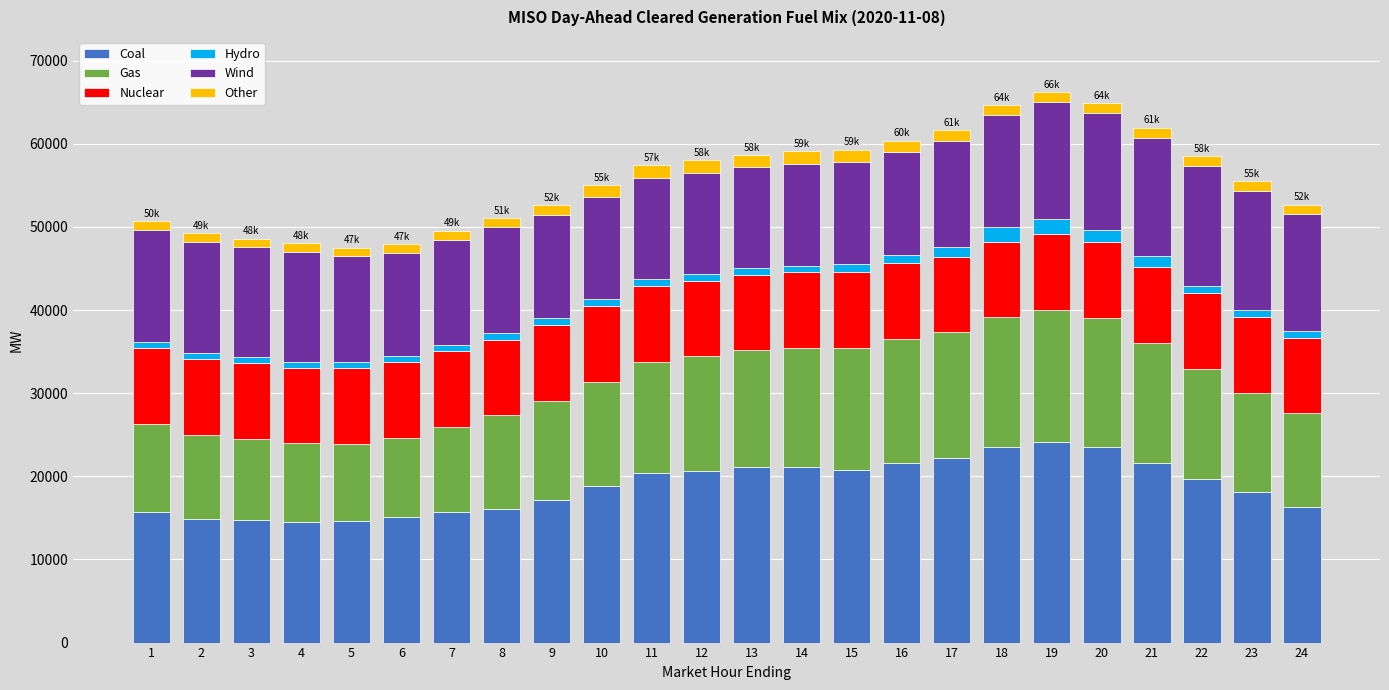

What is the sum of all Coal values?

452304.8